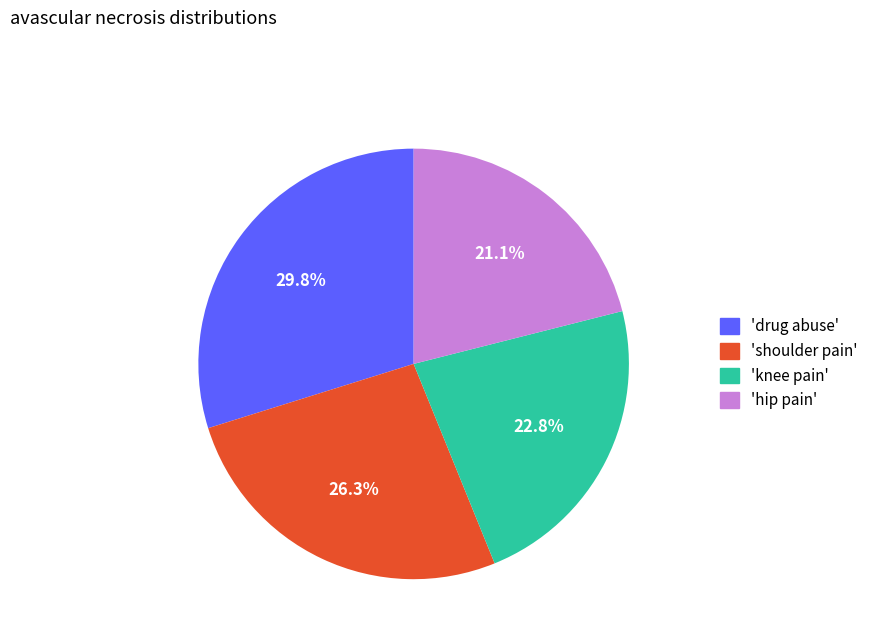

Is there any slice that represents more than half of the pie?

No